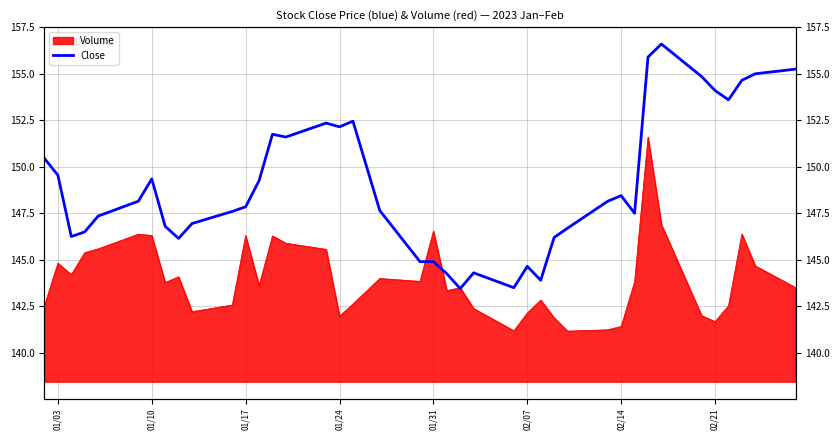

How many lines are shown in the chart?

1